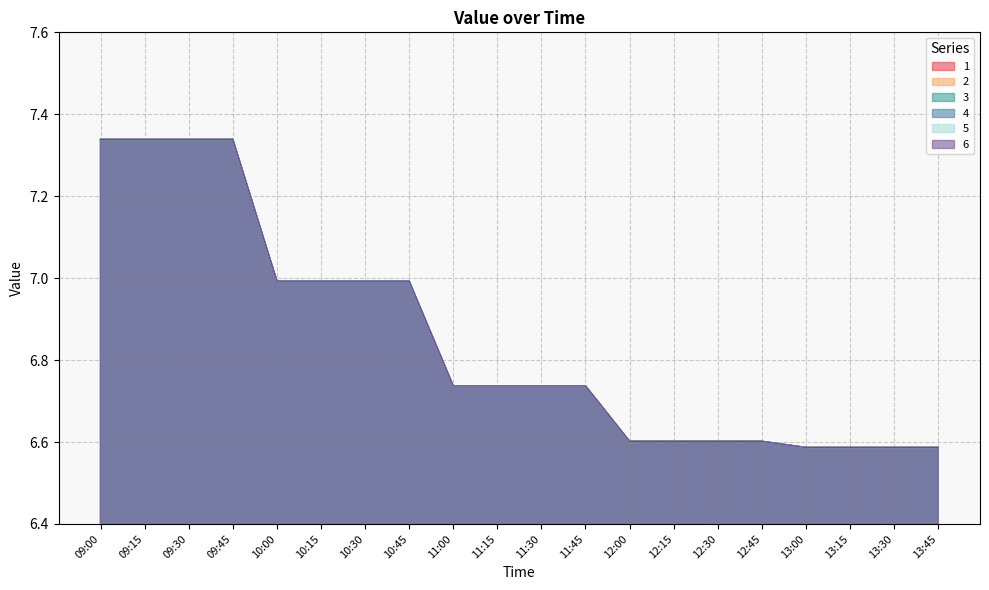

What is the difference between the second highest and second lowest values in the 4 series?

0.8